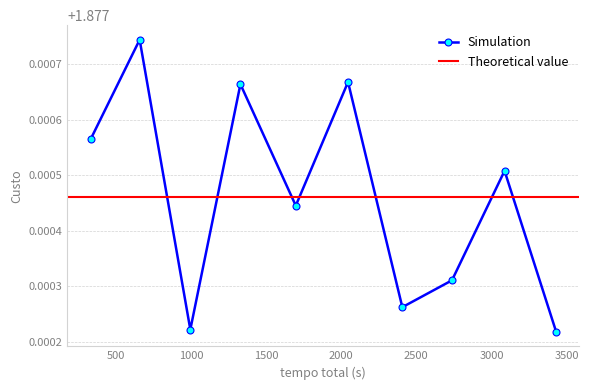

How many interior local peaks (higher than both neighbors) does the data have?

4